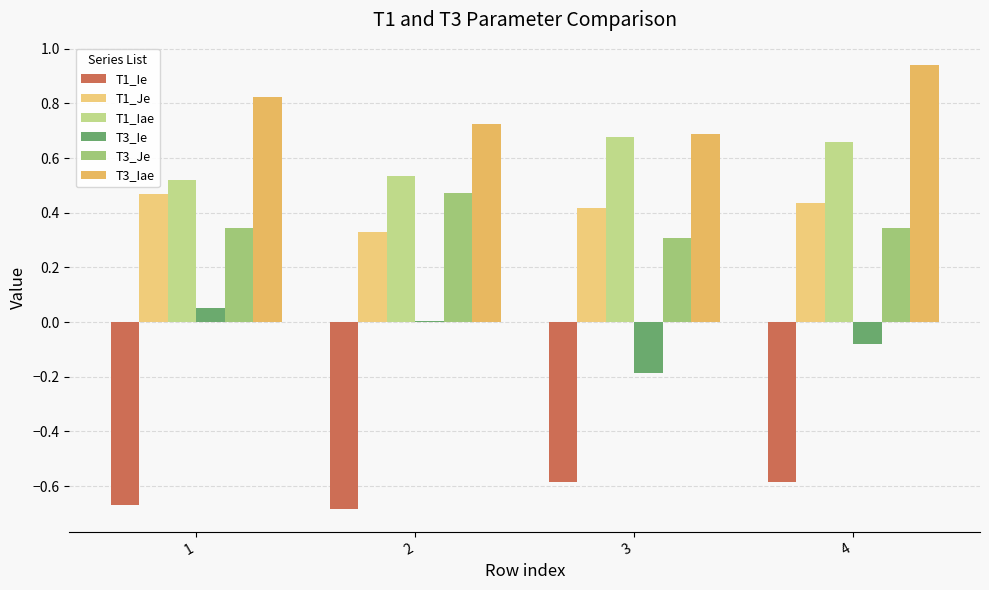

Are the bars grouped side by side (vs. stacked)?

Yes